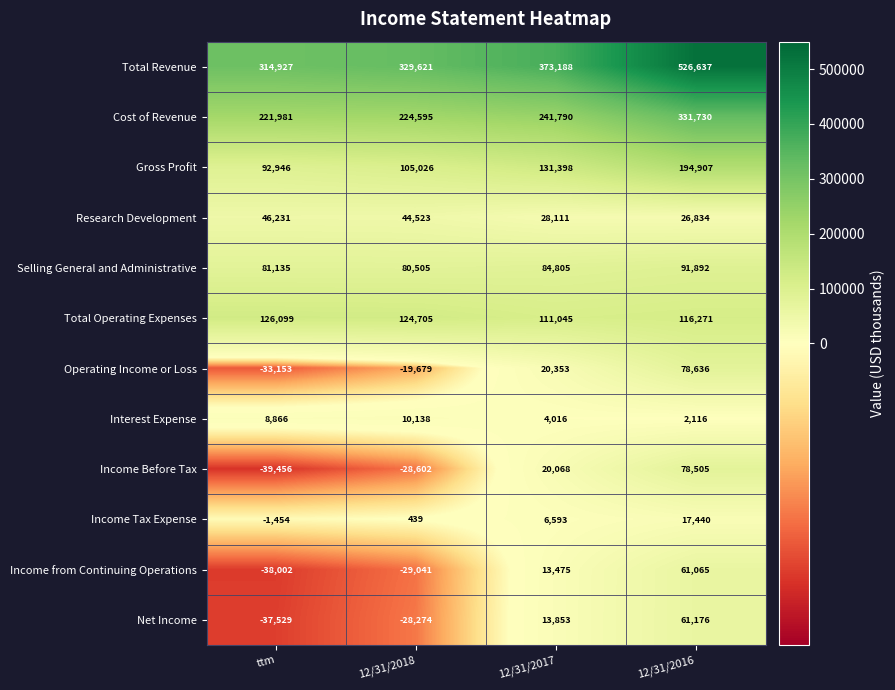

What is the sum of all Income Before Tax values?

30515